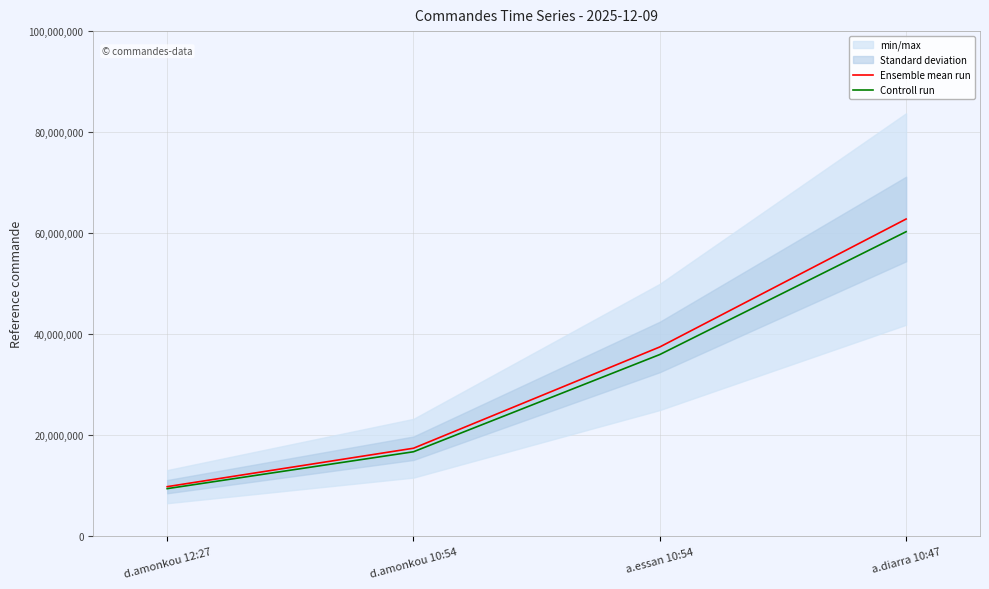

Does the chart display data point markers on the line(s)?

No